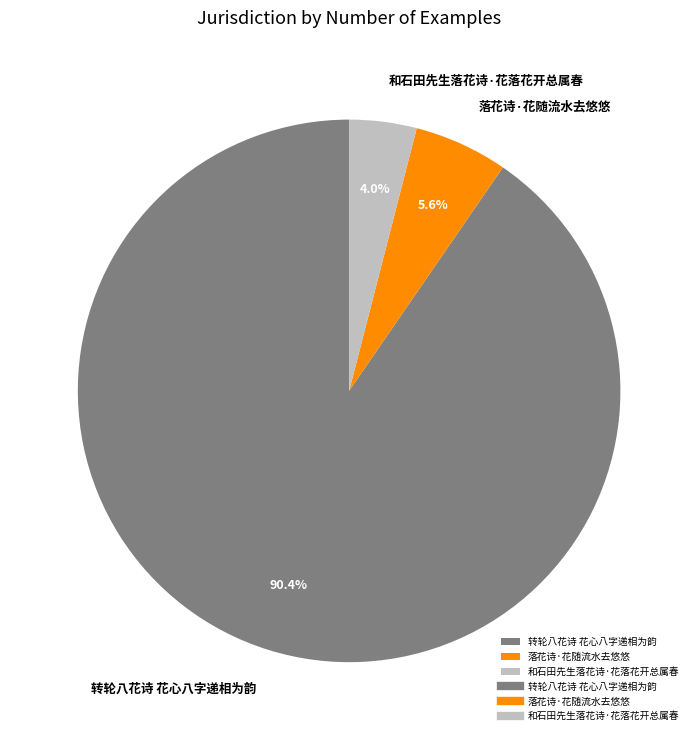

Which category has the biggest portion of the pie?

转轮八花诗 花心八字递相为韵